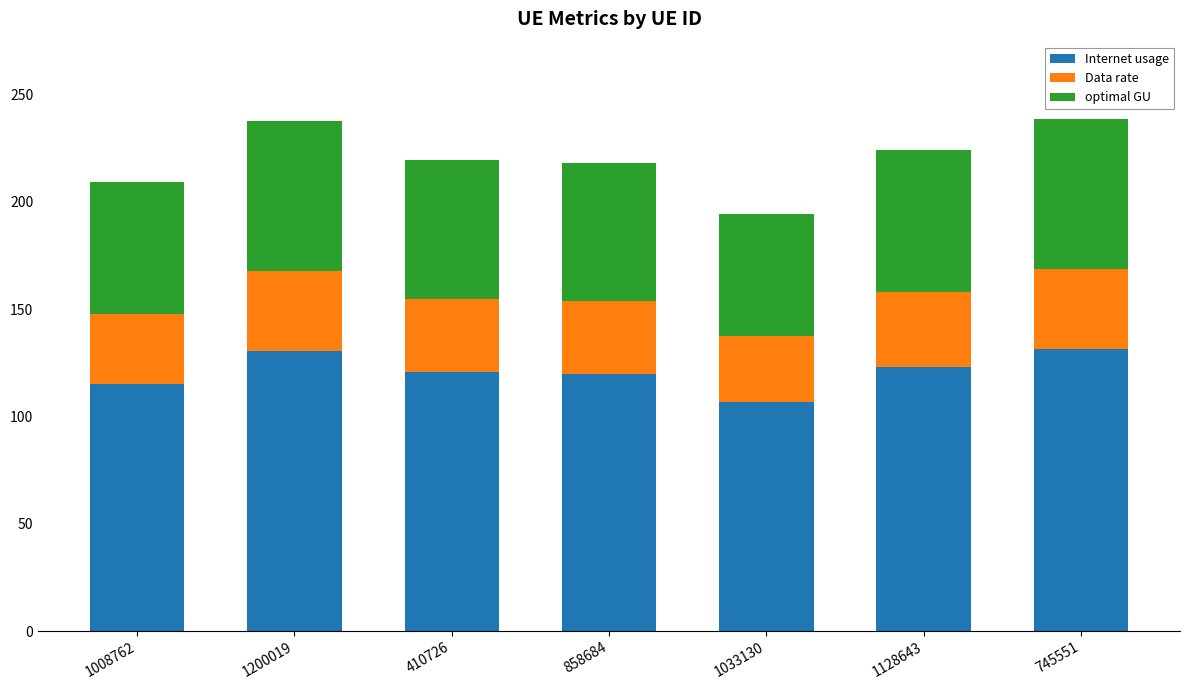

What is the difference between the second highest and second lowest values in the Internet usage series?

15.6